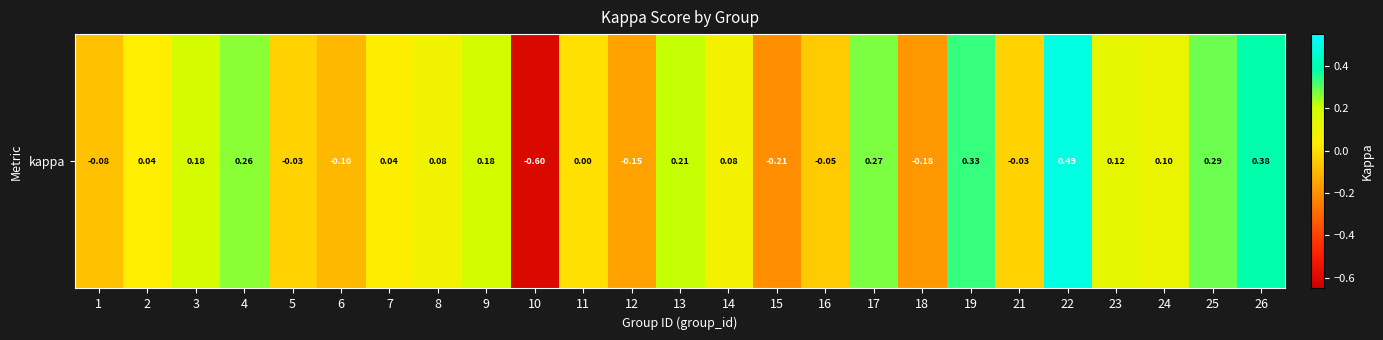

Reading left to right, what are all the values shown in this chart?

1=-0.1	2=0.0	3=0.2	4=0.3	5=-0.0	6=-0.1	7=0.0	8=0.1	9=0.2	10=-0.6	11=0.0	12=-0.2	13=0.2	14=0.1	15=-0.2	16=-0.1	17=0.3	18=-0.2	19=0.3	21=-0.0	22=0.5	23=0.1	24=0.1	25=0.3	26=0.4